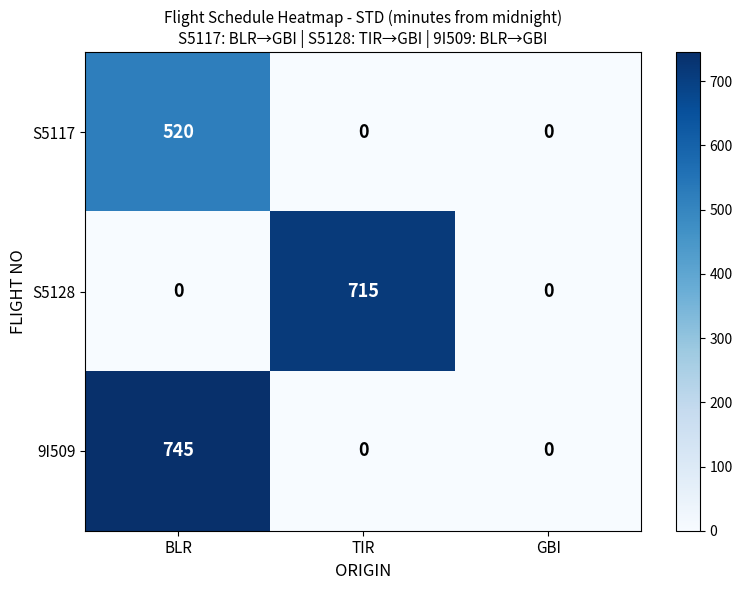

Rank the series by their maximum value, from highest to lowest.

9I509, S5128, S5117